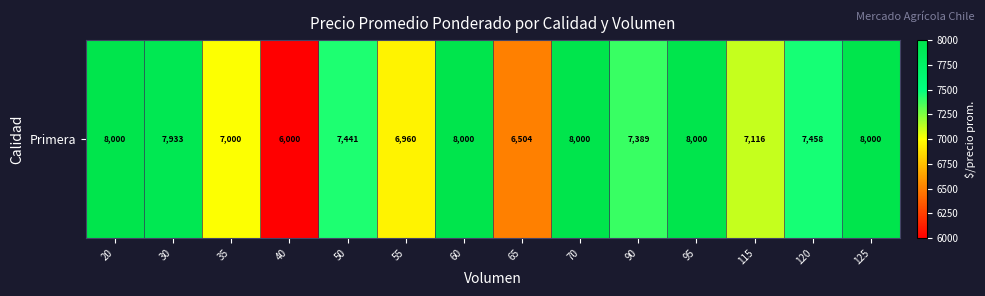

List the labels in order of value, largest first.

20, 60, 70, 95, 125, 30, 120, 50, 90, 115, 35, 55, 65, 40